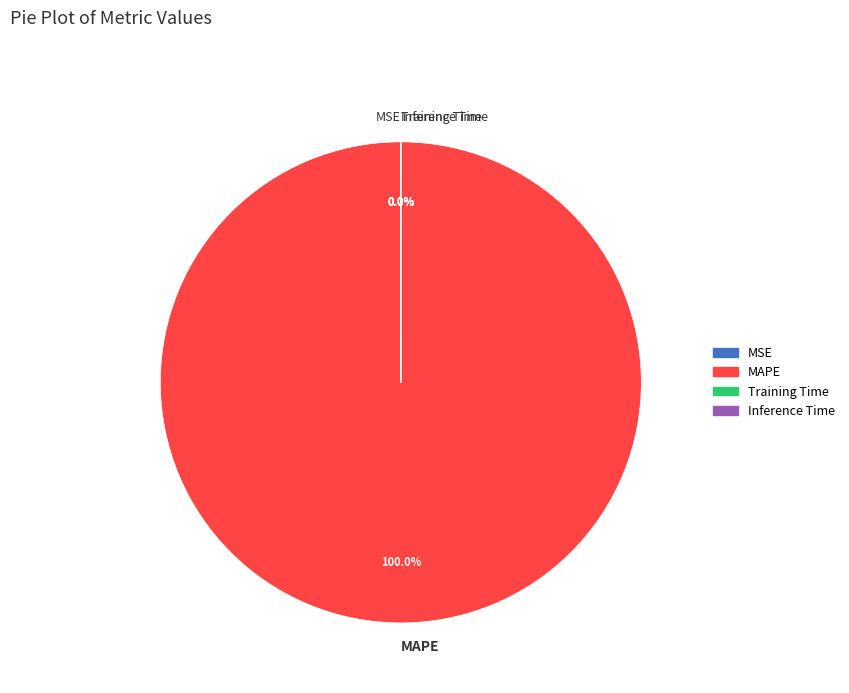

Which slice is the largest?

MAPE